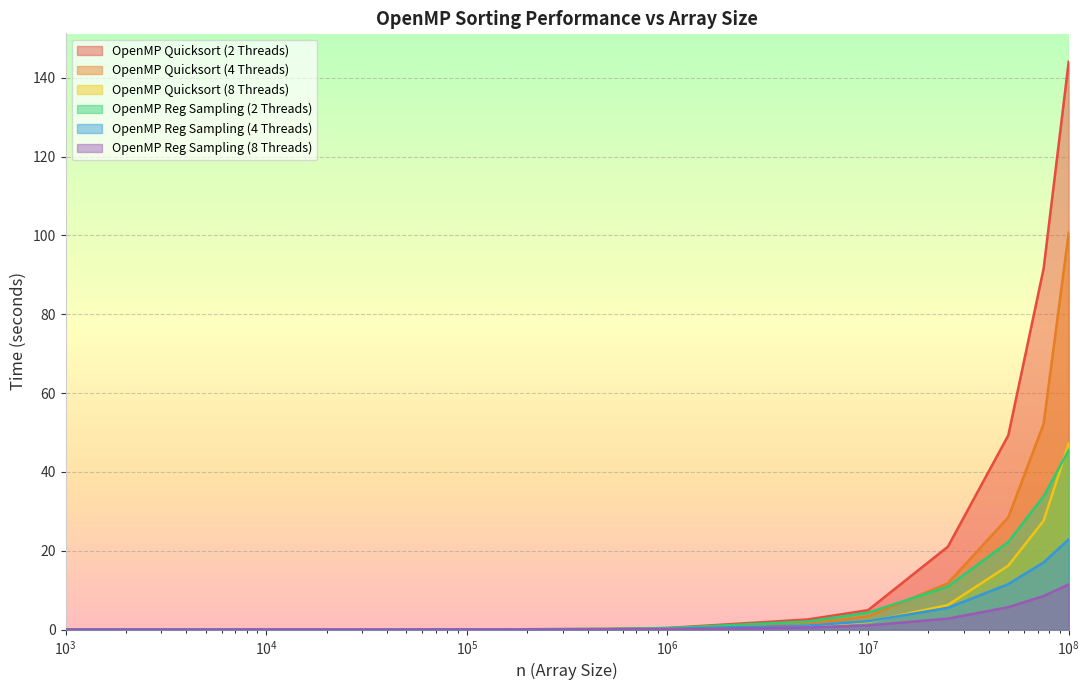

At which label is OpenMP Reg Sampling (8 Threads) closest to 5?

50000000